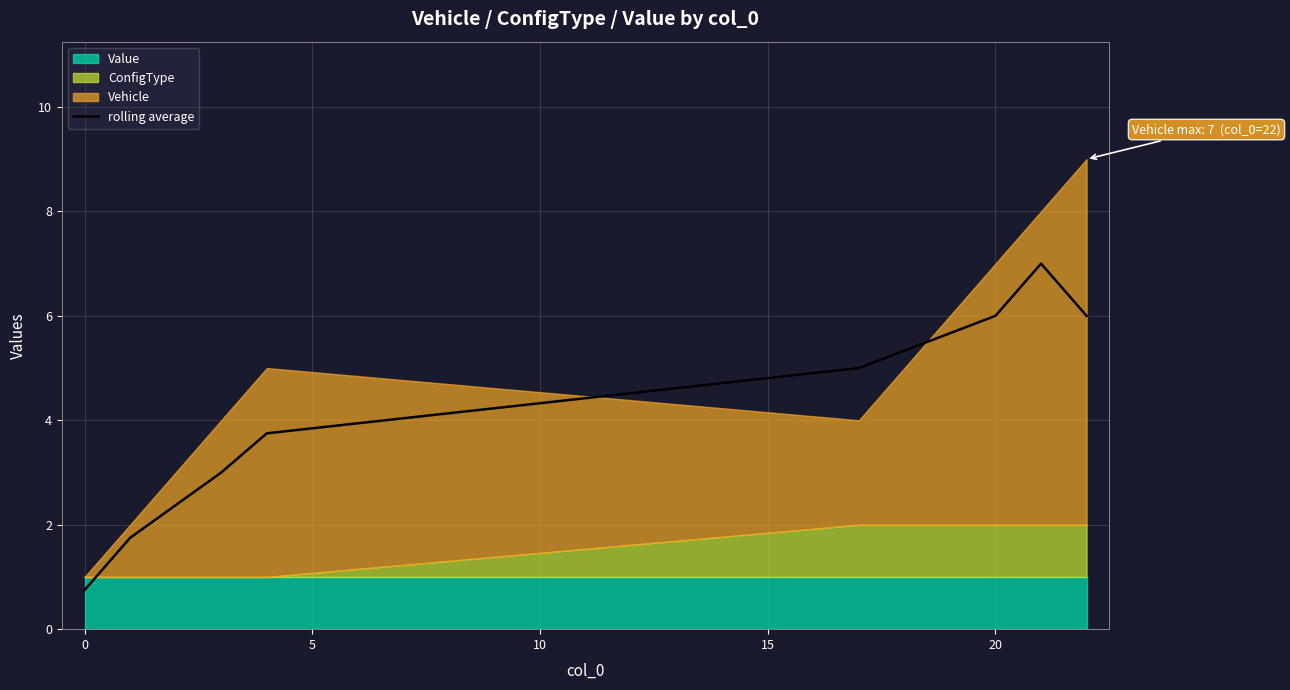

What is the lowest value of the rolling average series?

0.8